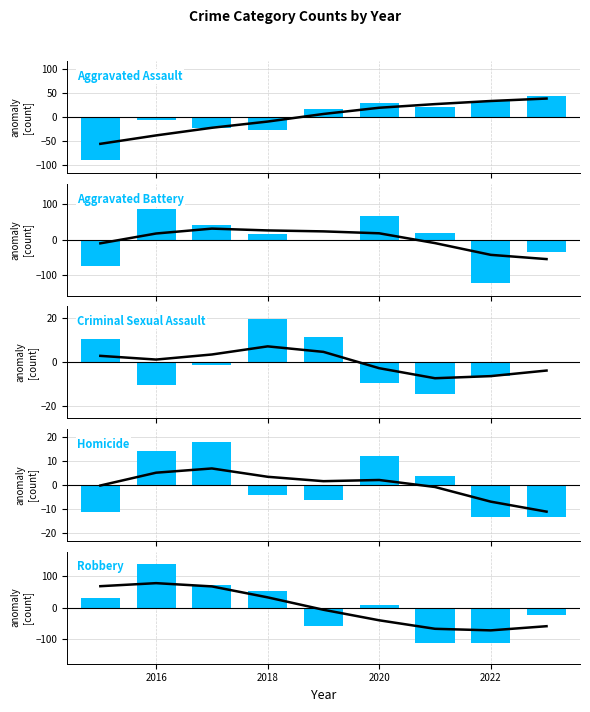

Which series has the largest range (max minus min)?

Robbery